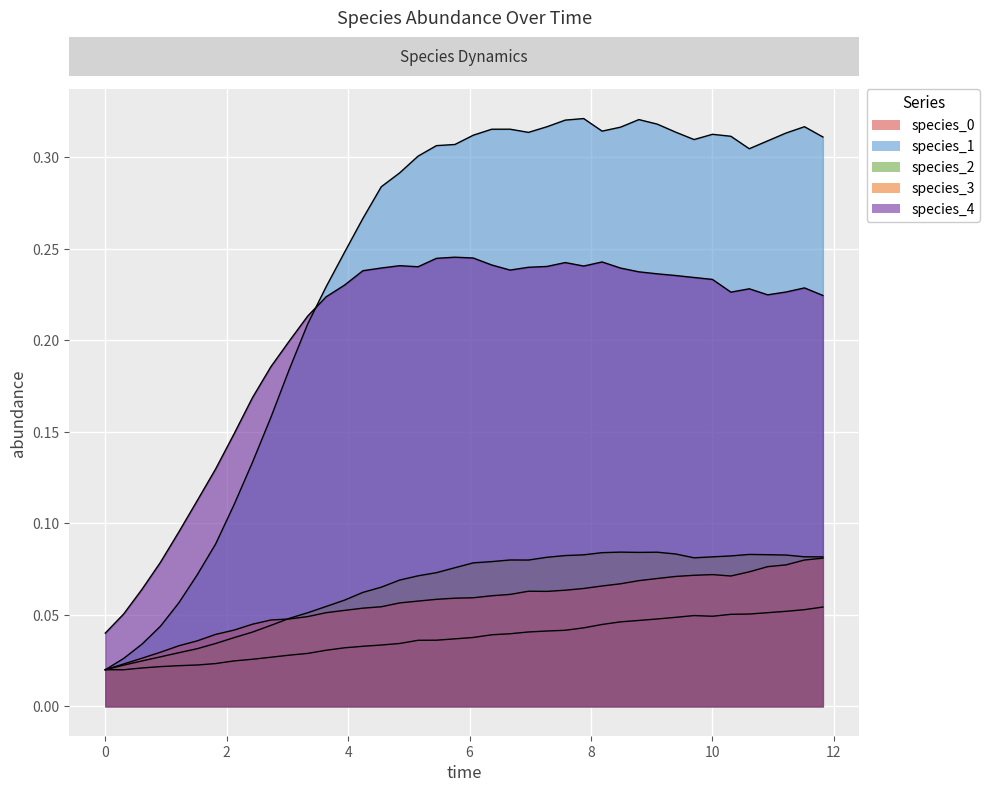

What is the difference between the maximum and second lowest values in the species_3 series?

0.1